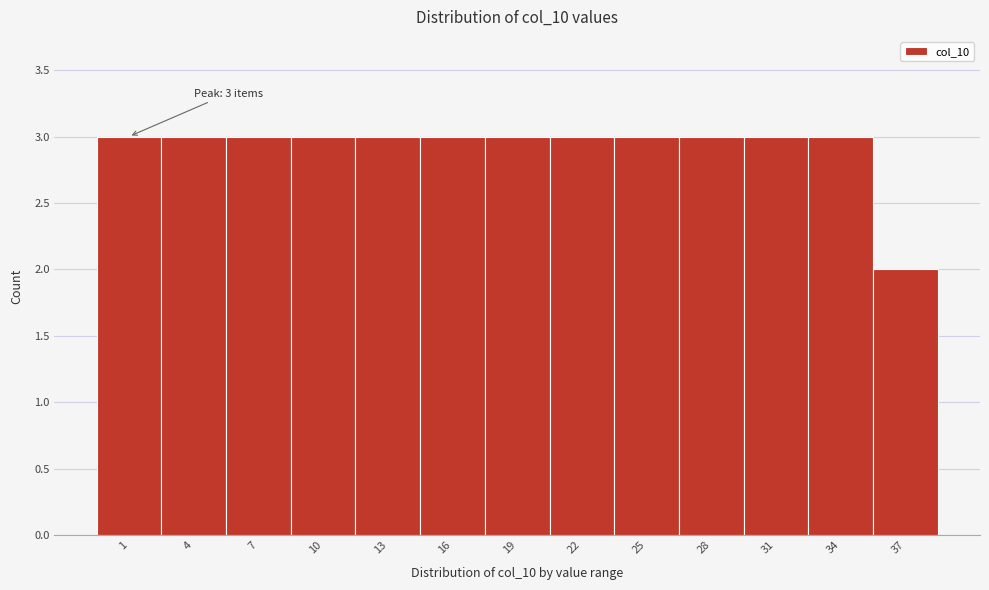

Reading left to right, transcribe all the data shown in this chart.

1=3	4=3	7=3	10=3	13=3	16=3	19=3	22=3	25=3	28=3	31=3	34=3	37=2